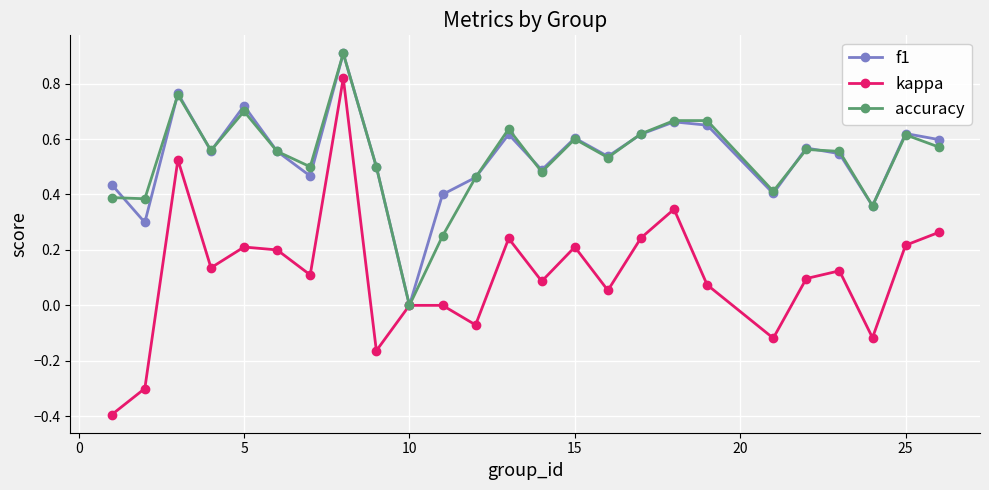

Which series has the widest spread of values?

kappa